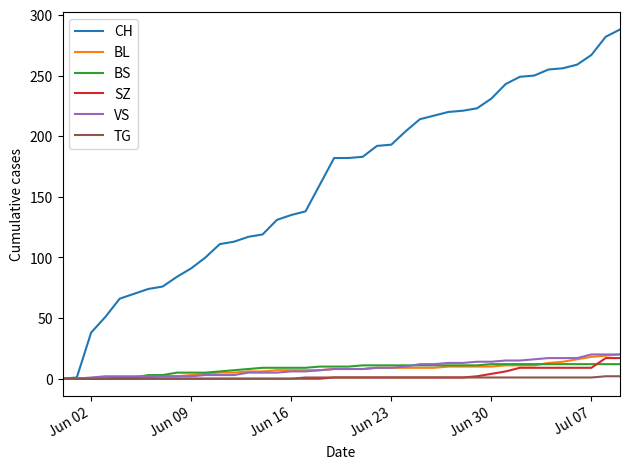

Which series has the largest total across all categories?

CH